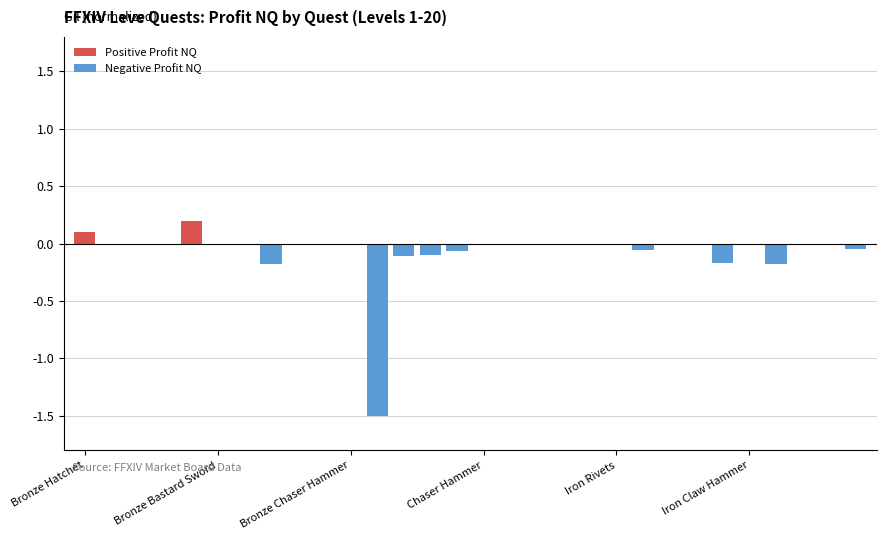

At Bronze Chaser Hammer, list the series in order from smallest to largest.

Negative Profit NQ, Positive Profit NQ